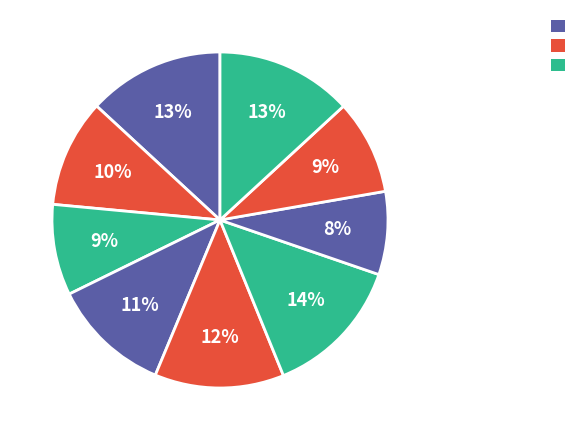

How many slices are in this pie chart?

9